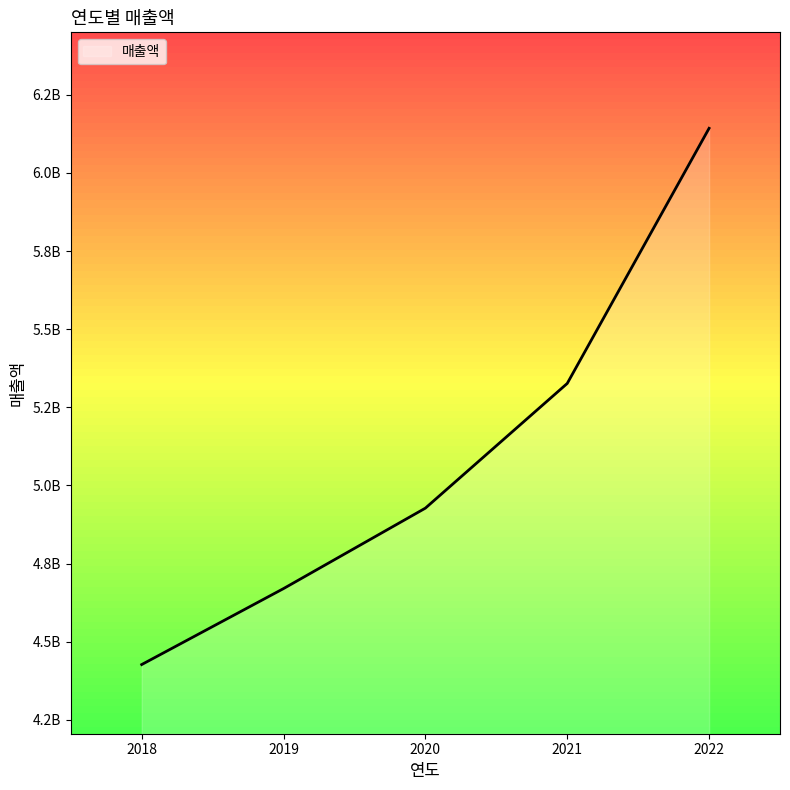

Reading left to right, what are all the values shown in this chart?

2018=4426850463	2019=4669986930	2020=4927388036	2021=5326430137	2022=6142915244